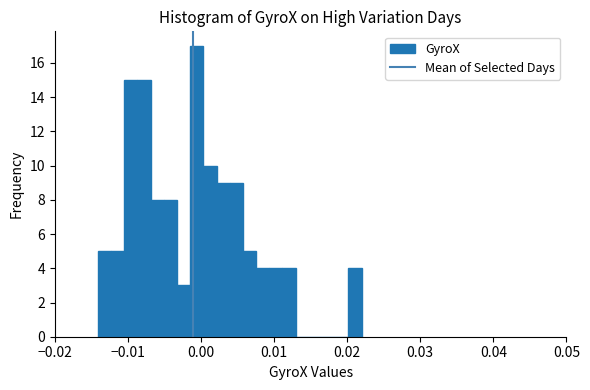

Around what value on the x-axis is the tallest bar? Give the approximate position of its centre, as read against the axis.

-0.001